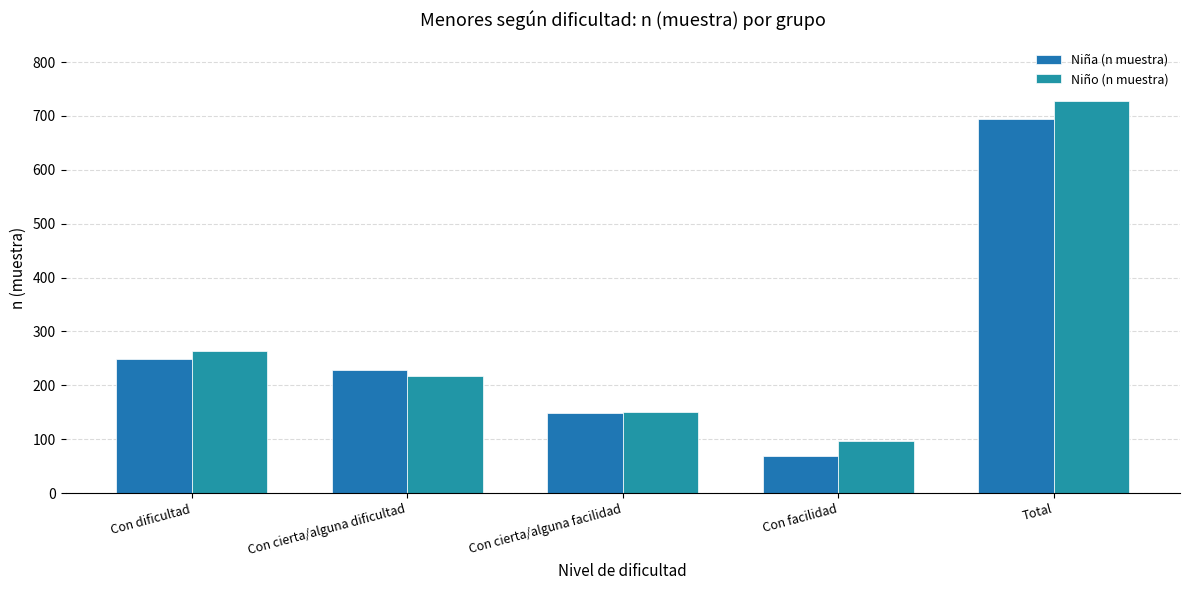

The Niño (n muestra) series shows 251 at Con cierta/alguna facilidad. True or false?

False